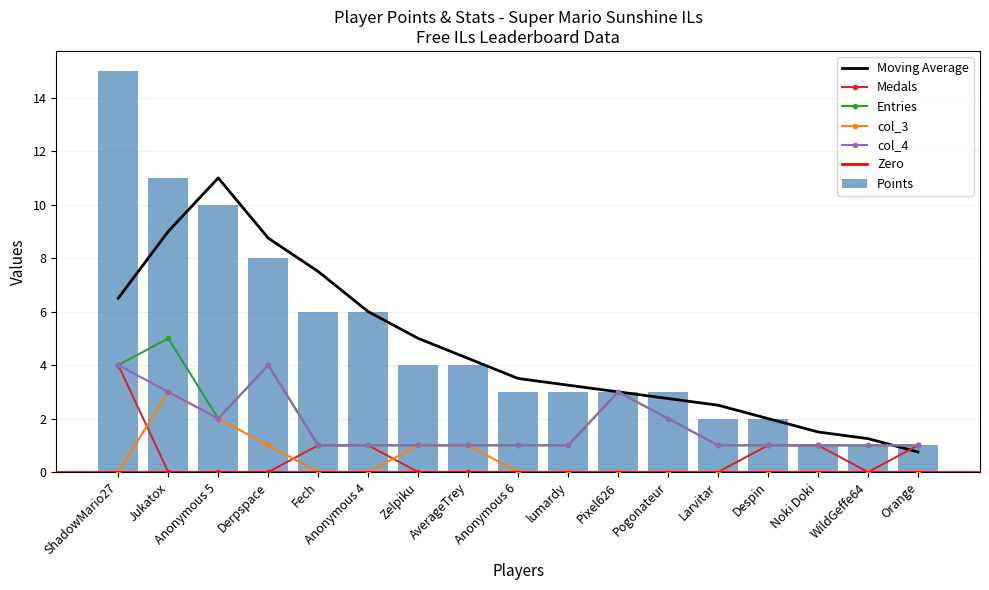

What is the average value of the Points series?

5